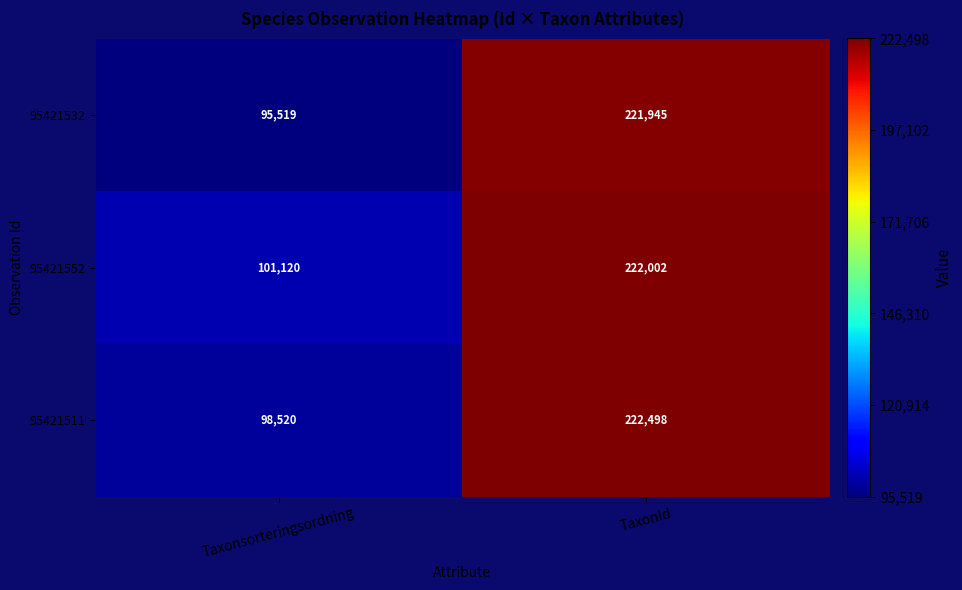

What is the maximum value for 95421552?

222002